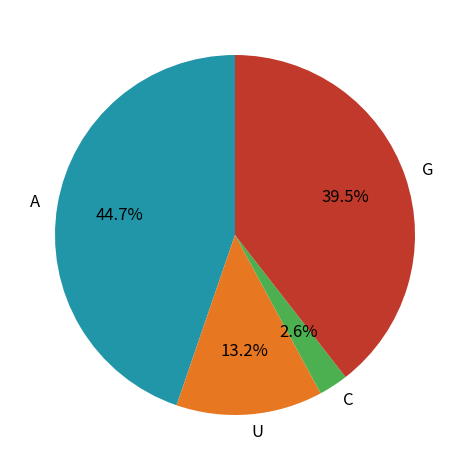

What is the smallest slice in the pie chart?

C